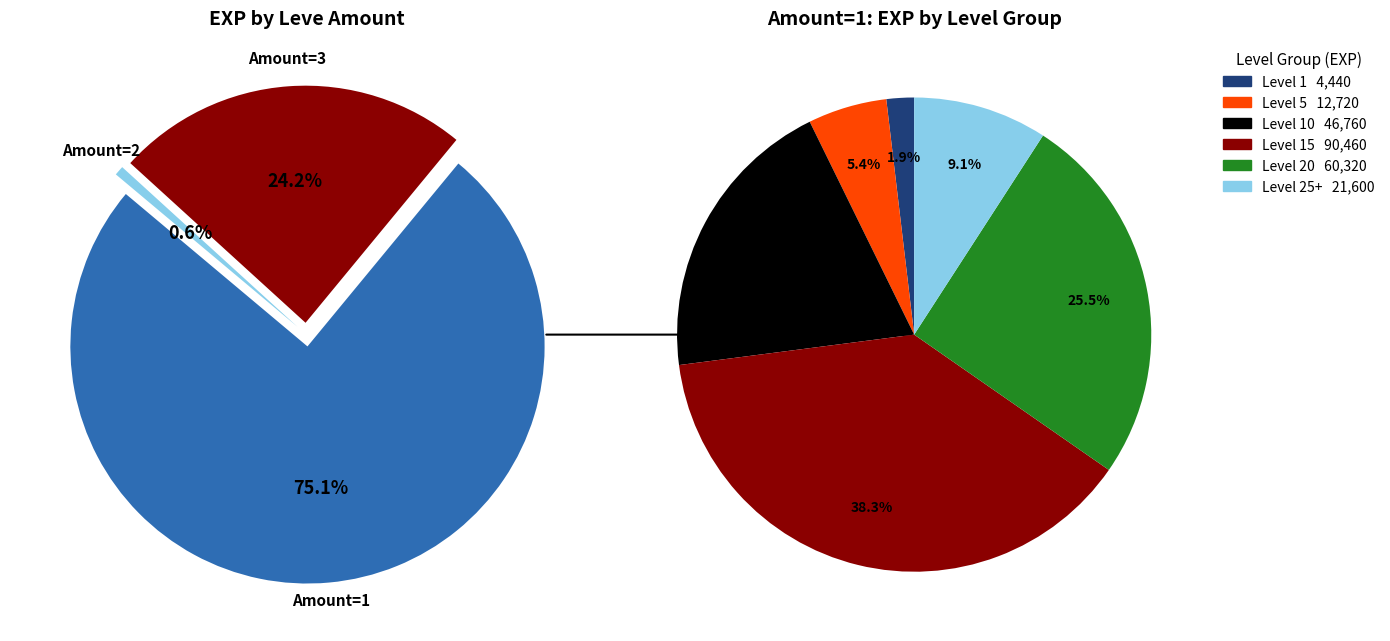

The 1 slice represents 1% of the pie. True or false?

False